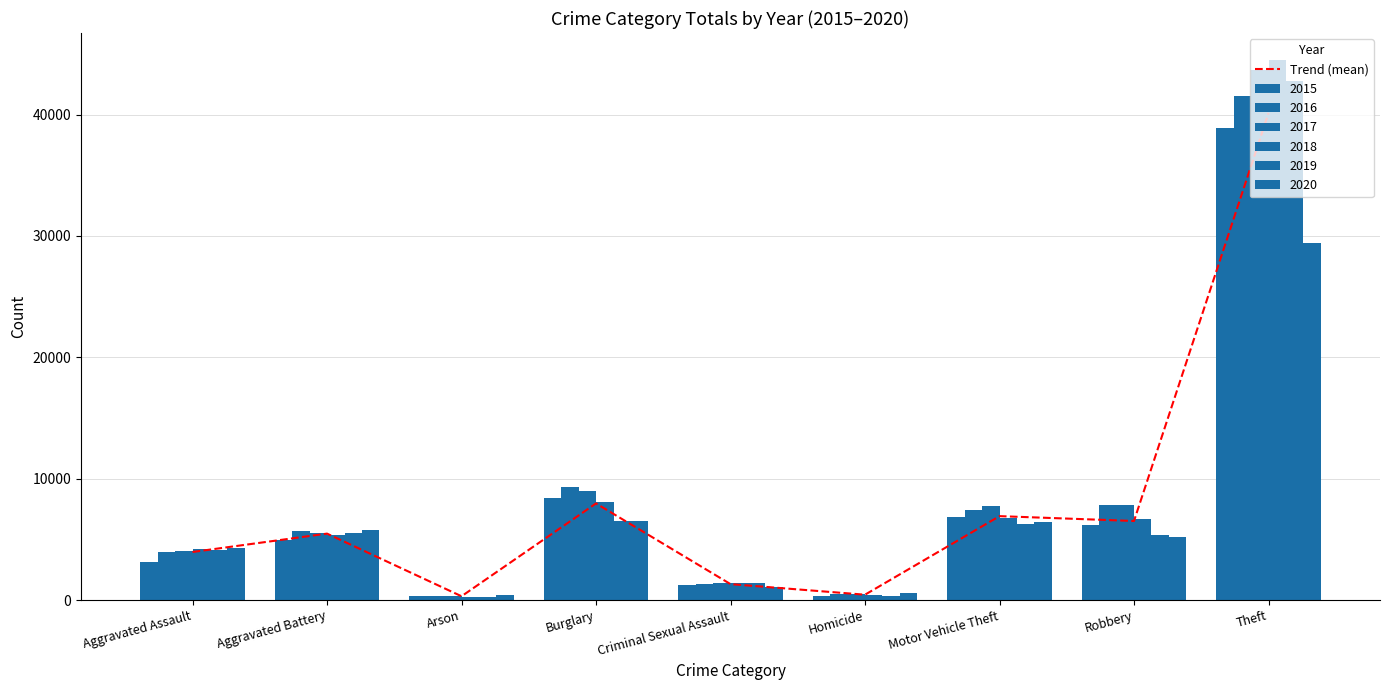

Approximately how many times larger is the value at Theft compared to Motor Vehicle Theft?

5.8